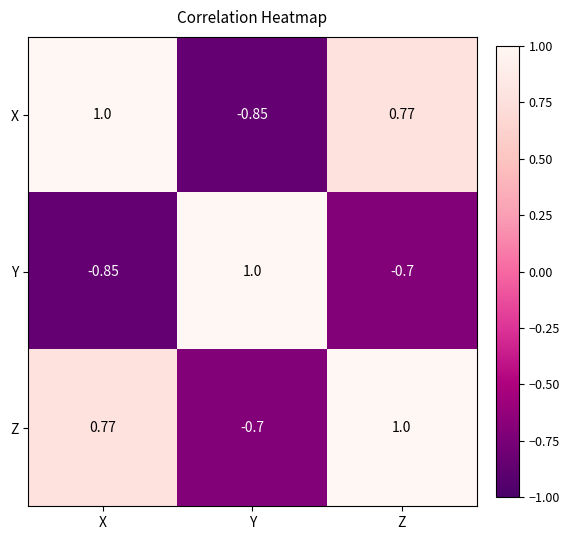

Rank the series at X from lowest to highest value.

Y, Z, X